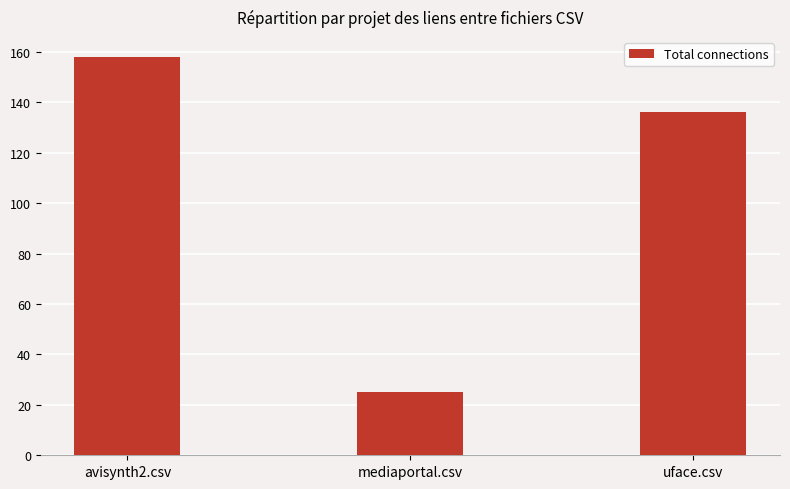

How many series are shown in this chart?

1